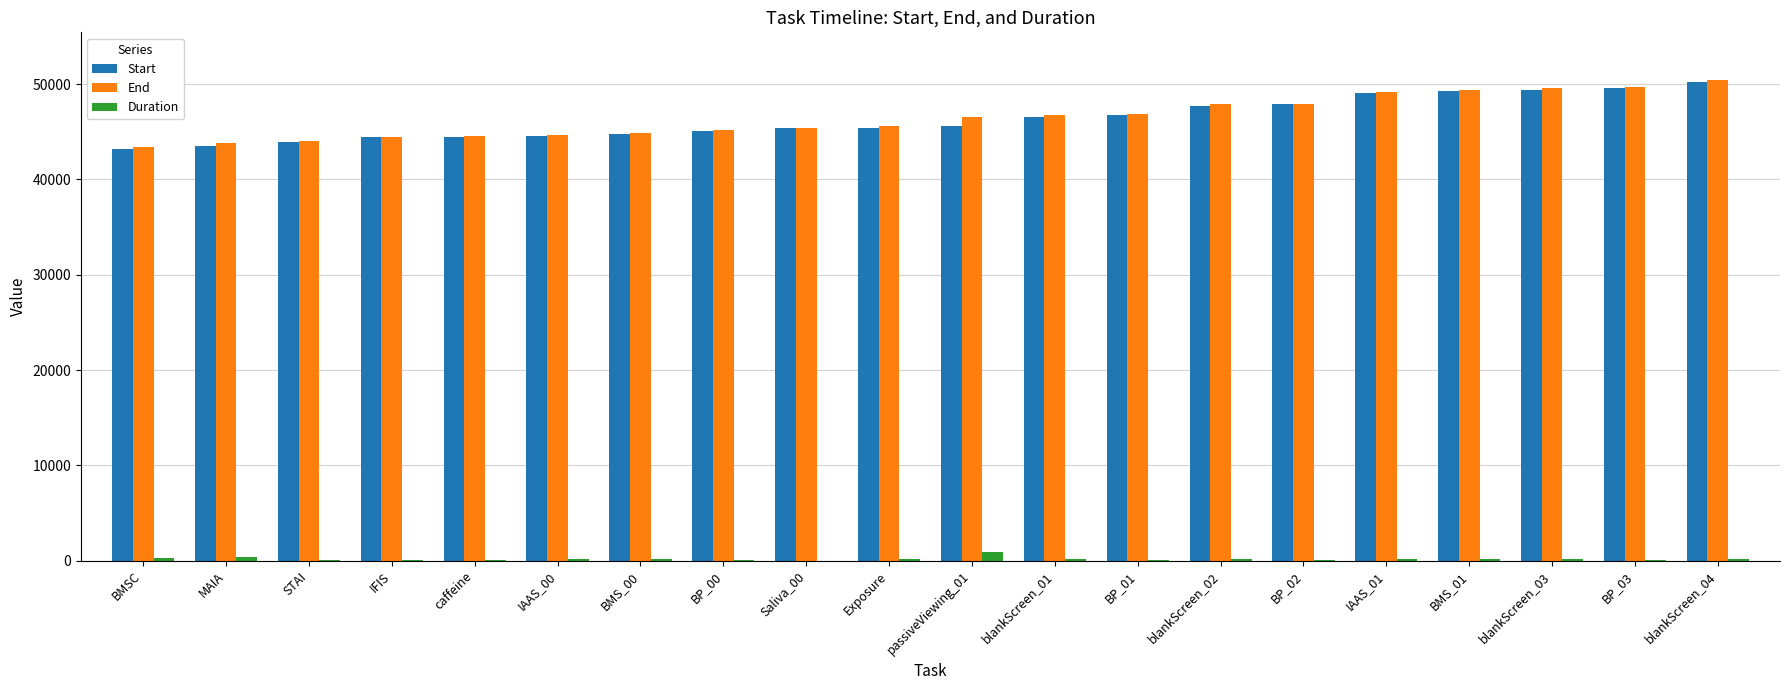

How many groups of bars are there?

20